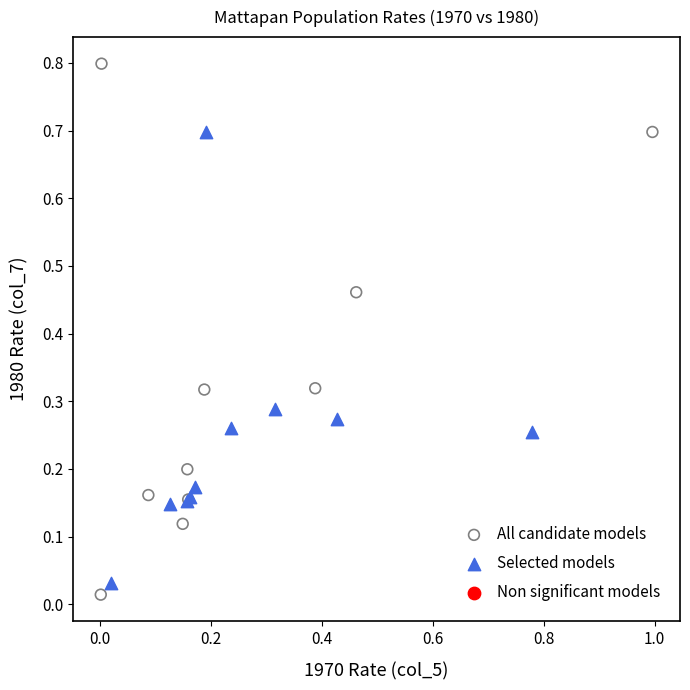

Which series has the largest Y range (max minus min)?

All candidate models